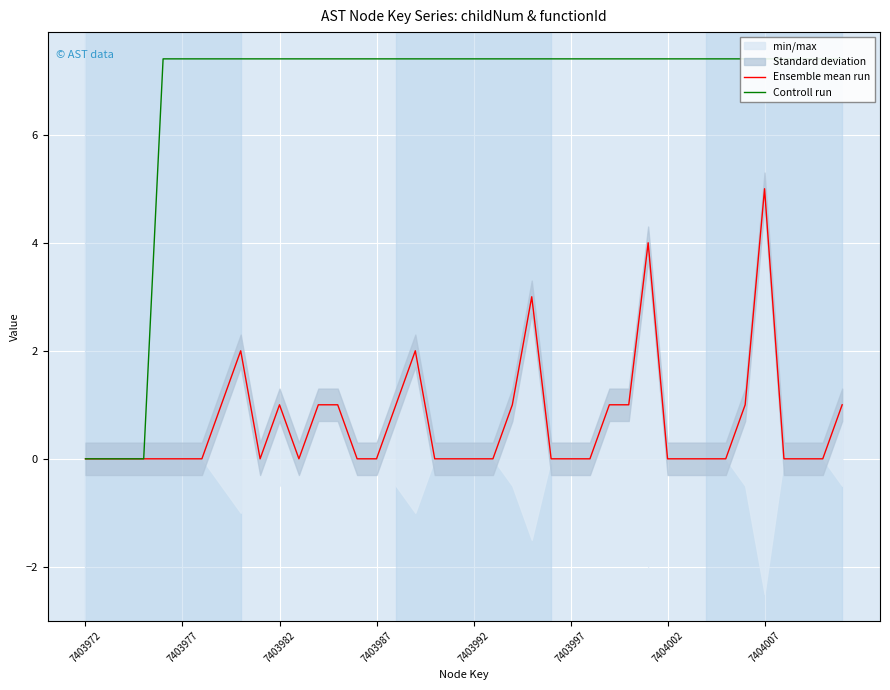

Rank the series at 7403987 from lowest to highest value.

Ensemble mean run, Controll run